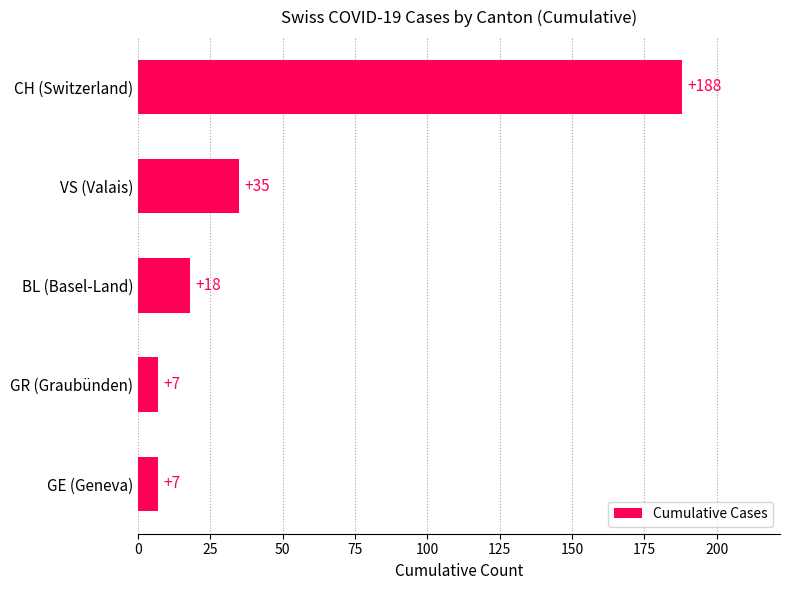

What is the minimum value shown in the chart?

7